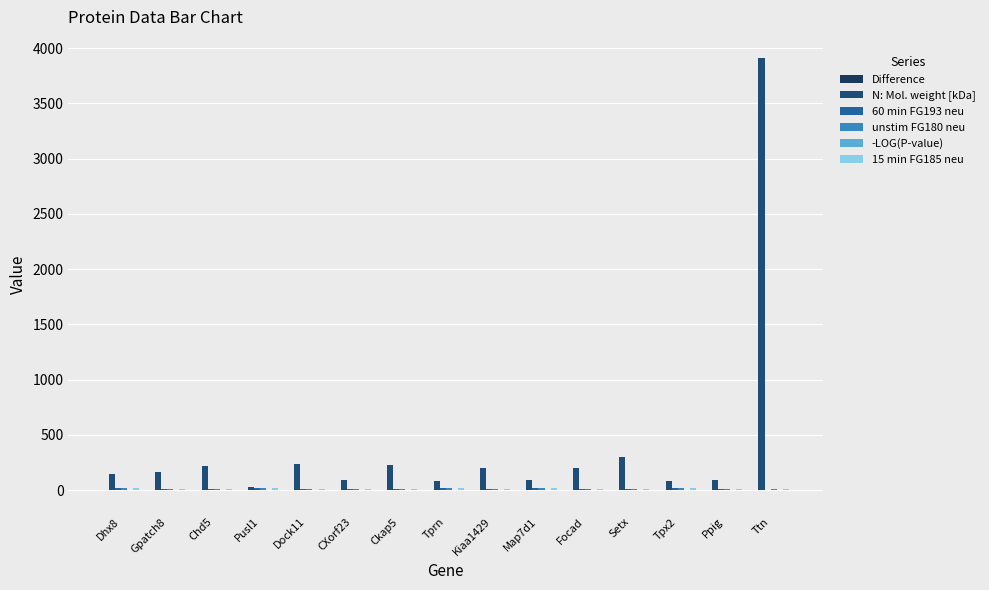

What value does the N: Mol. weight [kDa] series have at Pusl1?

32.0